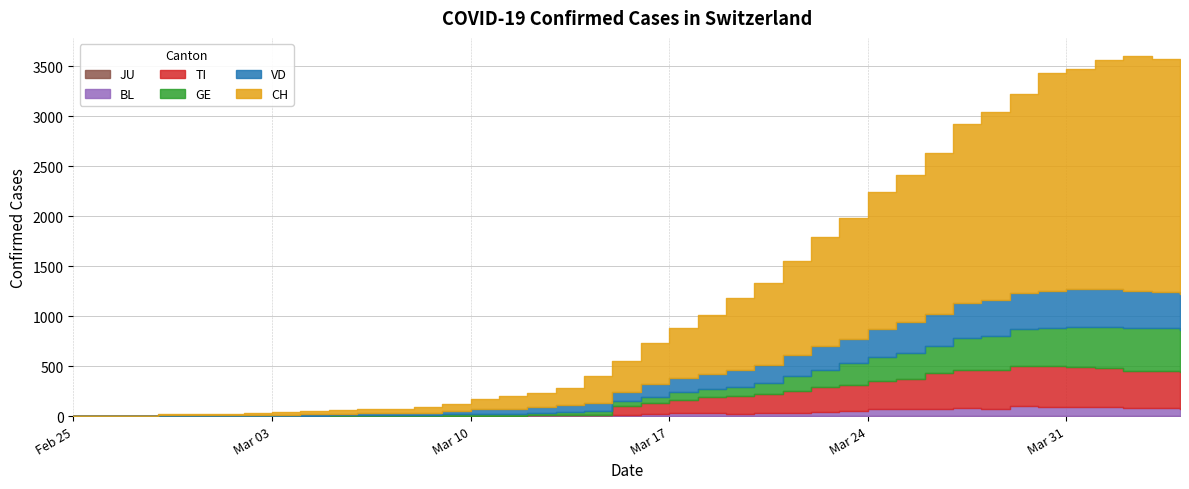

List the series in order of their peak value, highest first.

CH, GE, TI, VD, BL, JU